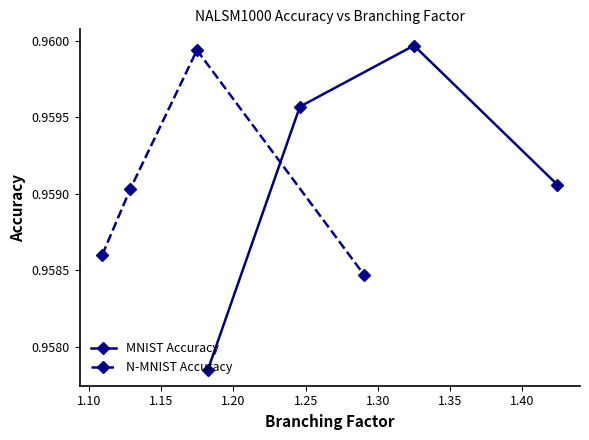

What is the greatest value displayed?

1.0